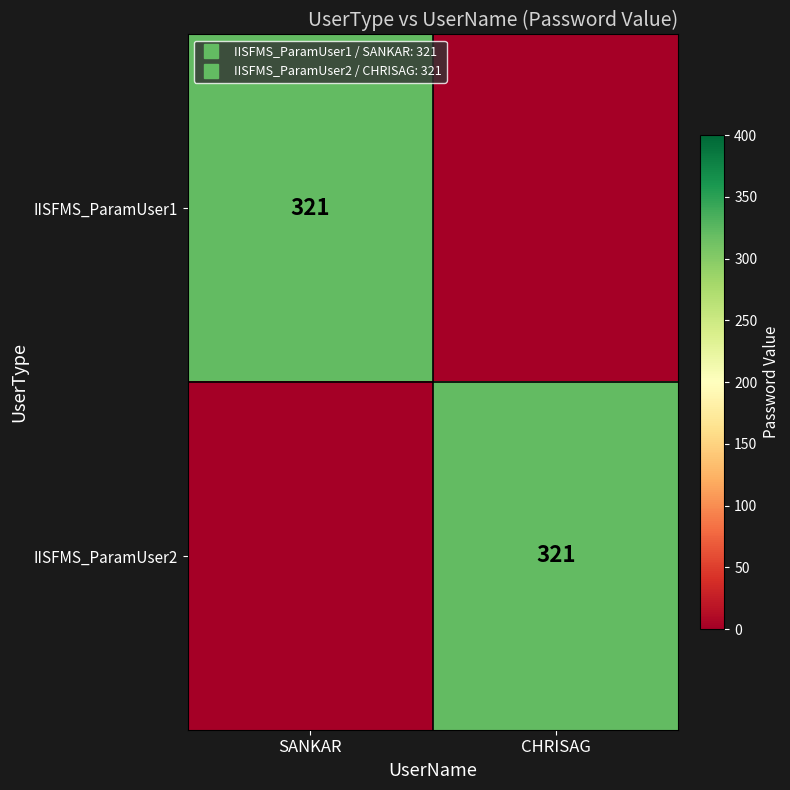

At which category is the sum across all series the highest?

SANKAR